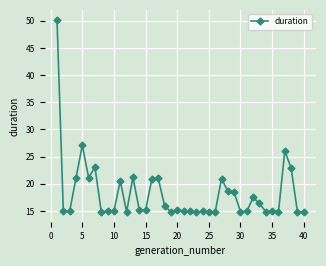

What is the difference between the maximum and minimum values?

35.5